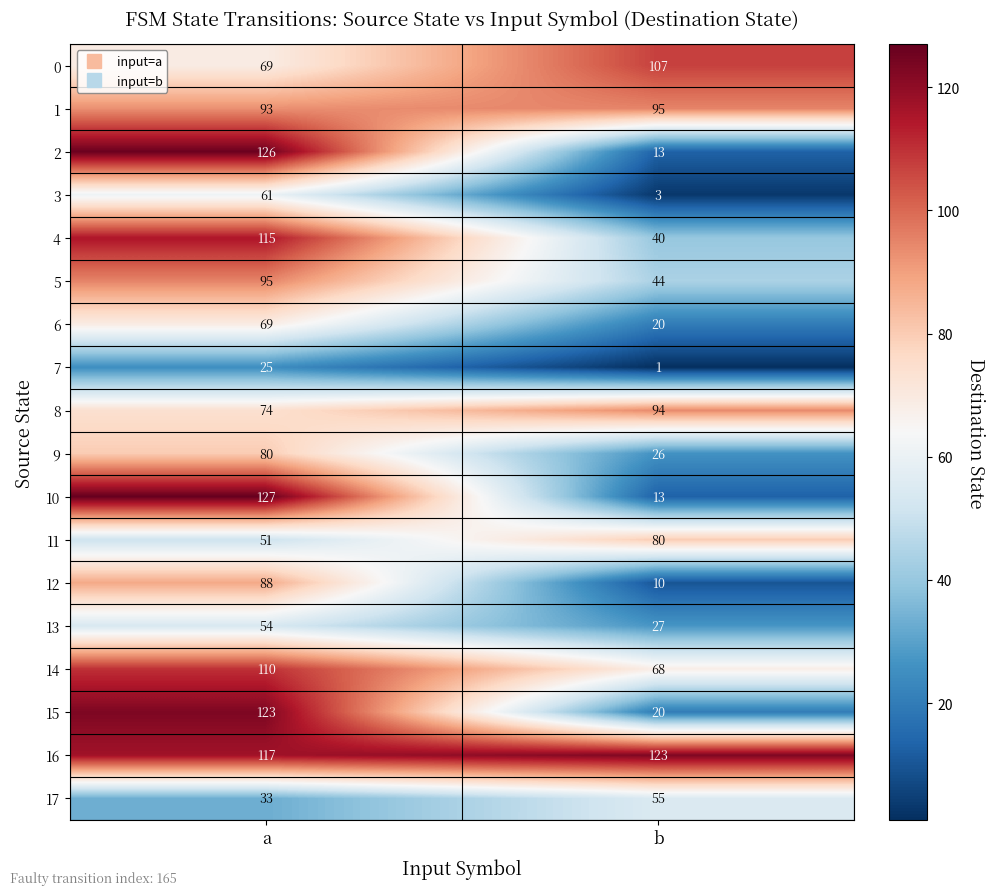

Count the number of categories in the chart.

2